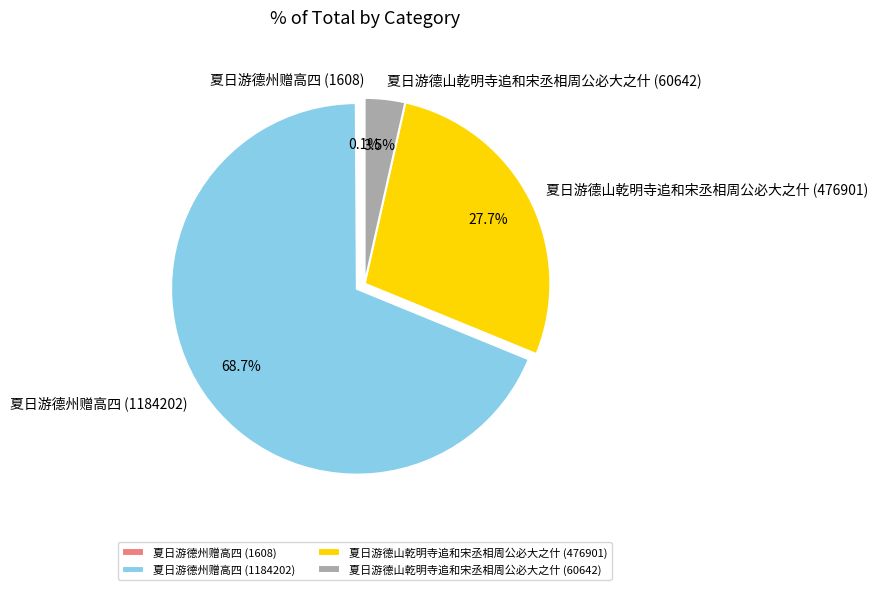

How much of the chart is everything except 夏日游德山乾明寺追和宋丞相周公必大之什 (476901)?

72.3%